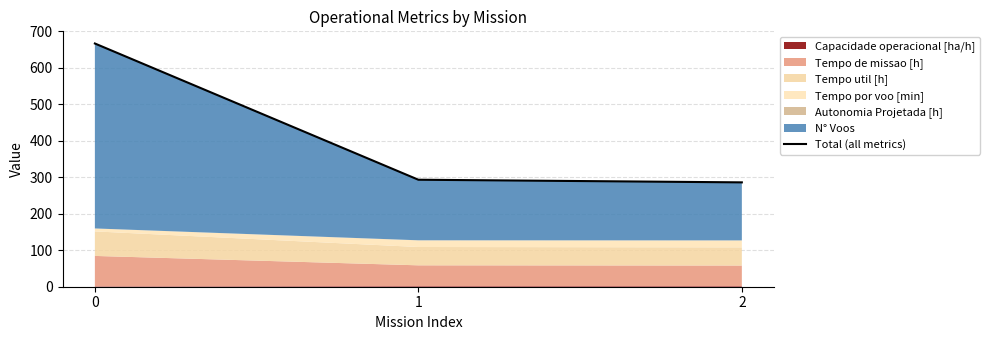

True or false: the data shows 133.9 at 1.

False